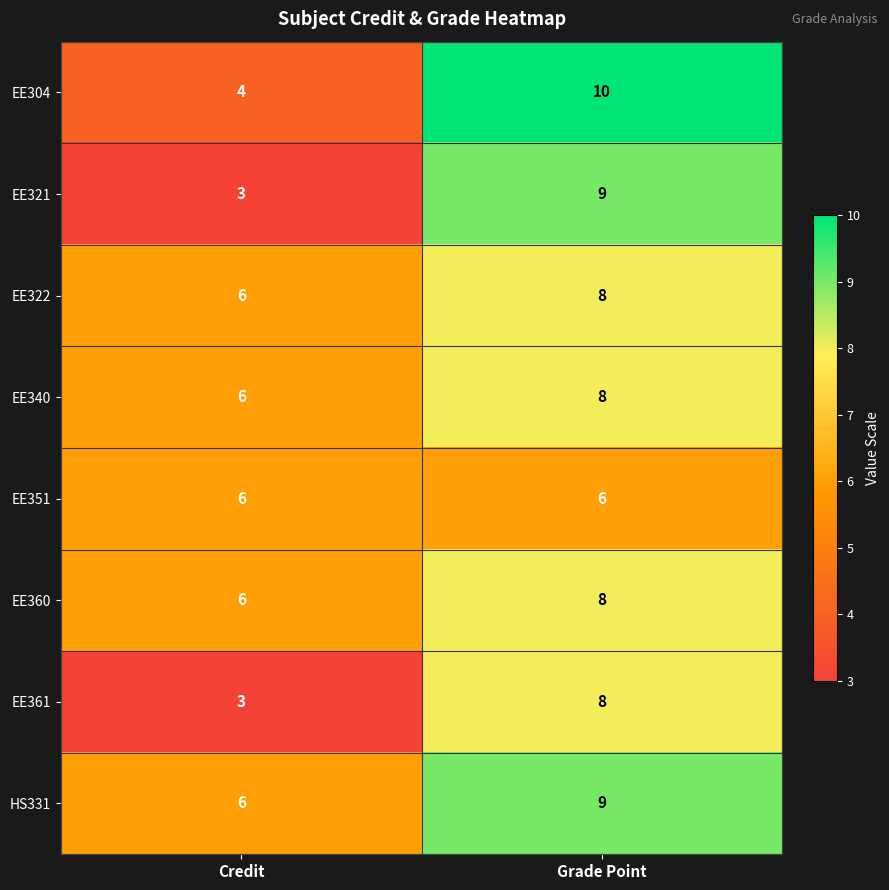

The HS331 series shows 6 at Credit. True or false?

True